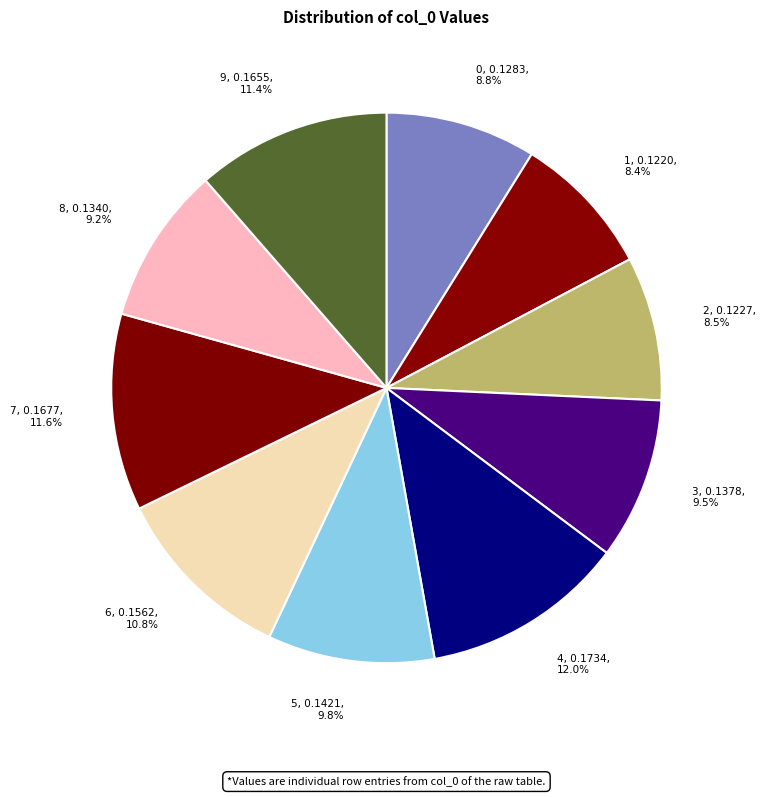

Does any single category account for the majority?

No